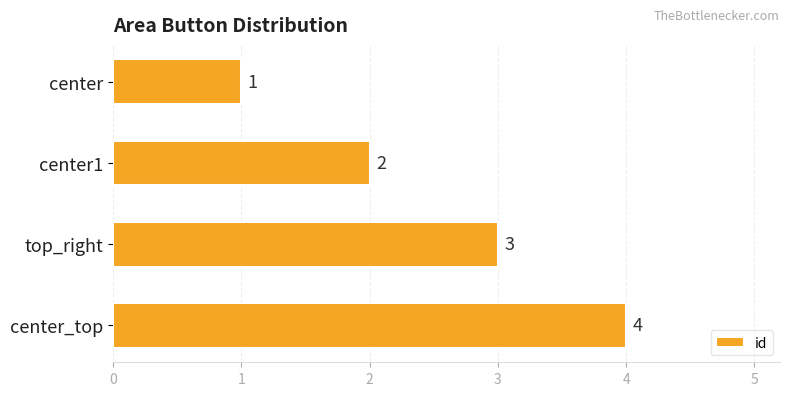

Is it true that the value at center_top is 4?

True